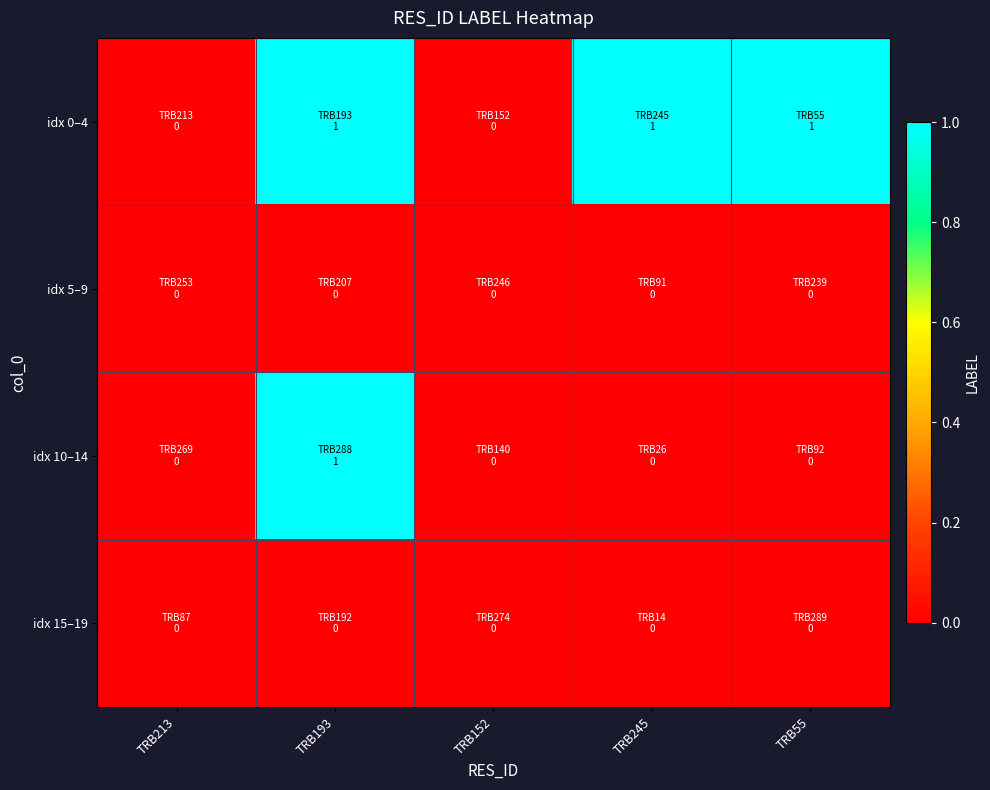

Reading right to left, transcribe all the data shown in this chart.

row_0: 1	1	0	1	0
row_1: 0	0	0	0	0
row_2: 0	0	0	1	0
row_3: 0	0	0	0	0